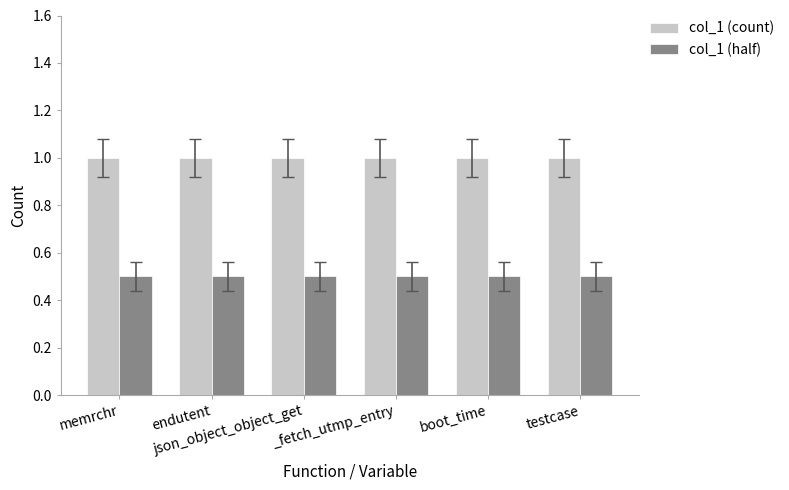

What is the label of the 2nd bar from the right?

boot_time